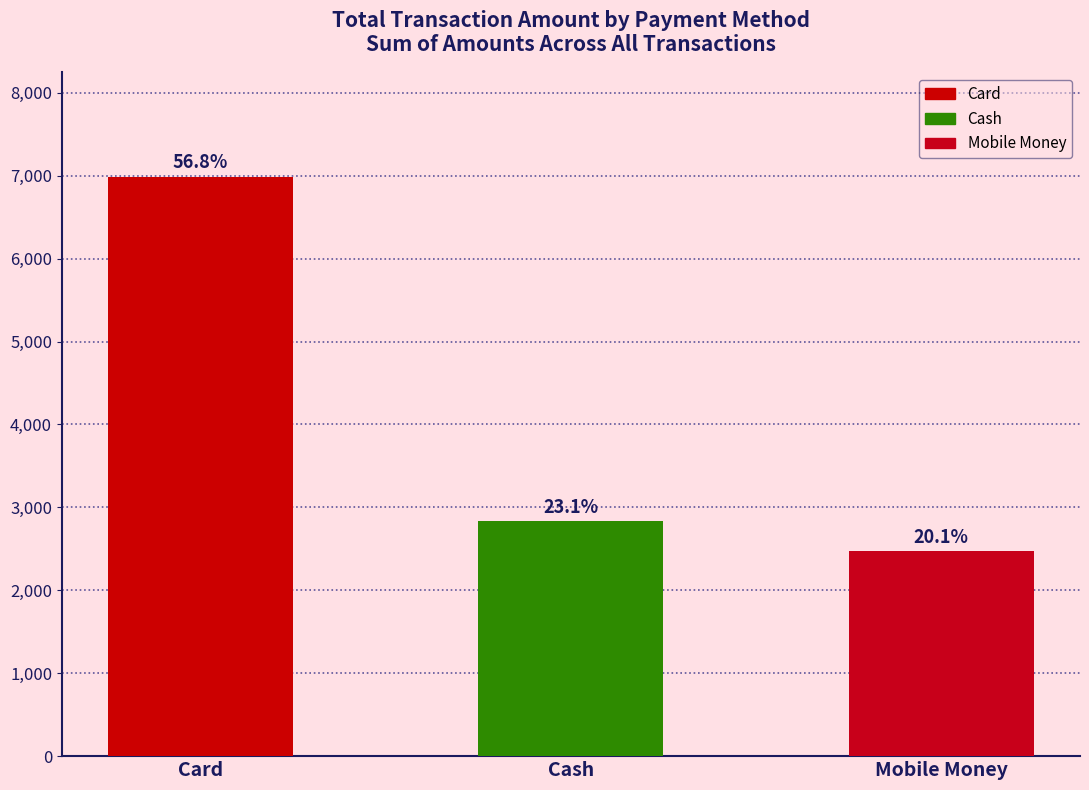

Reading left to right, what are all the values shown in this chart?

6989	2836	2476